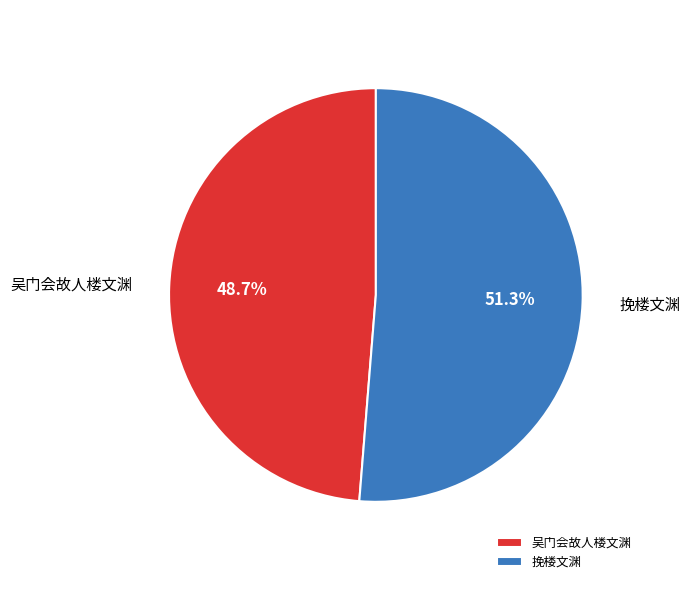

Which category has the biggest portion of the pie?

挽楼文渊